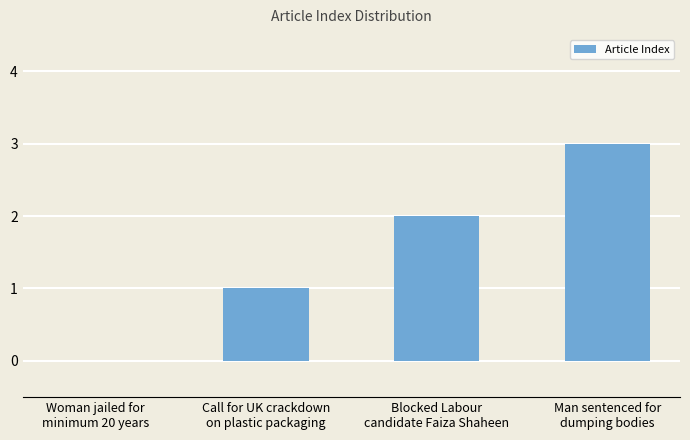

Are the bars grouped side by side (vs. stacked)?

No